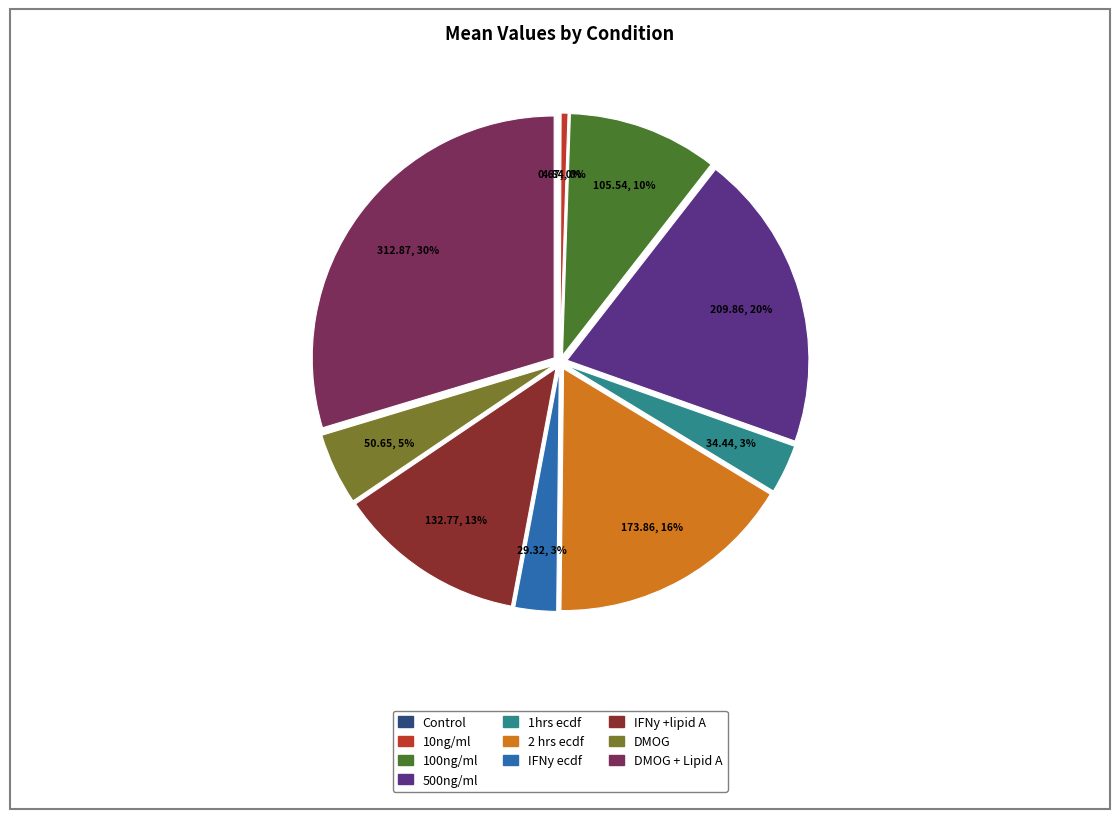

To the nearest percent, what percentage of the pie is IFNy ecdf?

3%